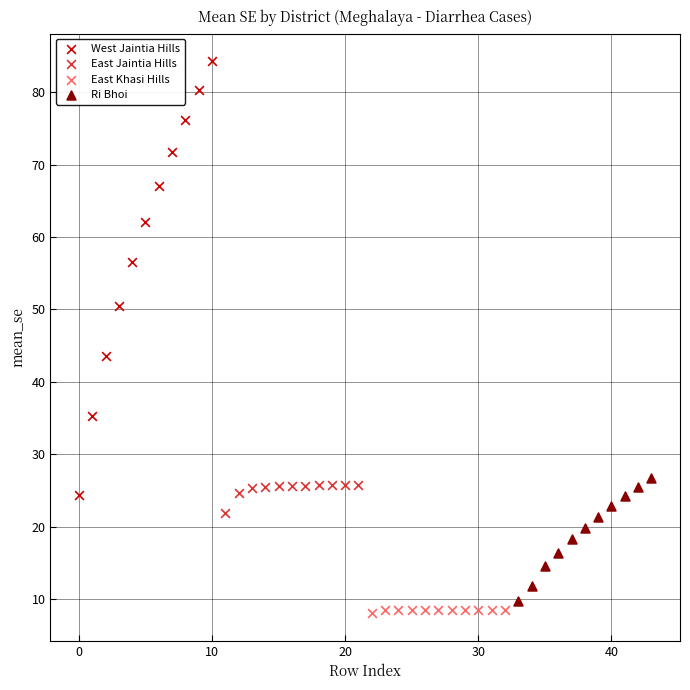

What are all the series names shown in the legend?

West Jaintia Hills, East Jaintia Hills, East Khasi Hills, Ri Bhoi